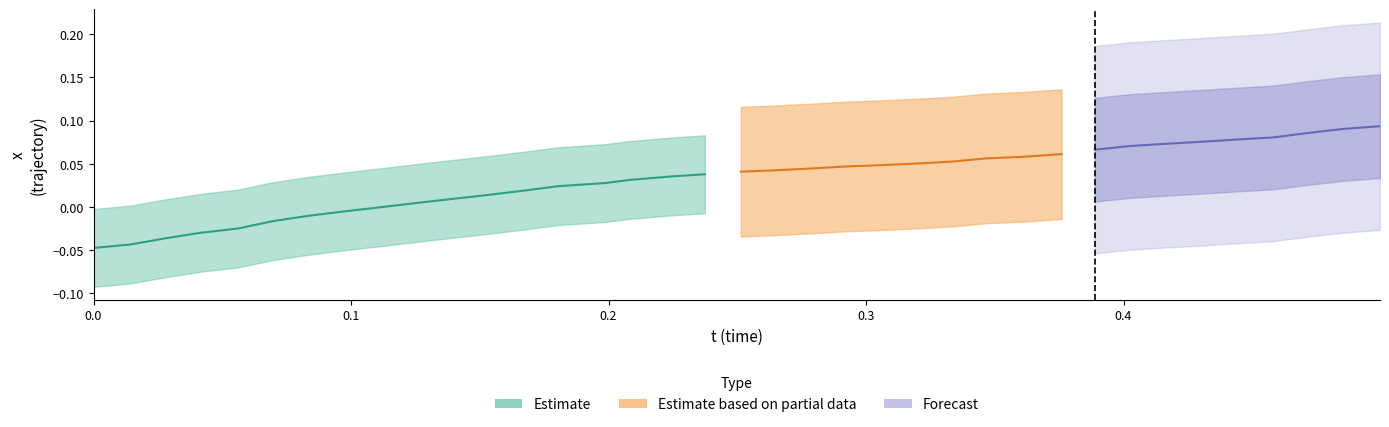

Where does the x series first go above 0?

9